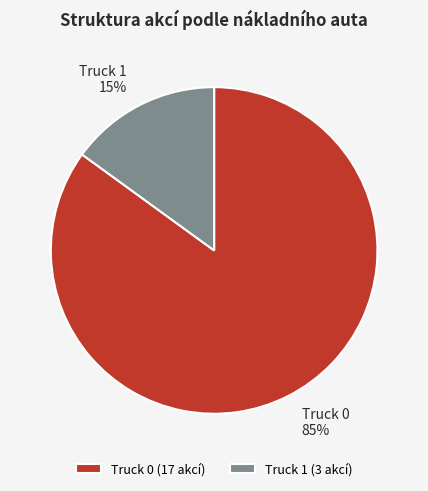

Is there a majority slice in this chart?

Yes